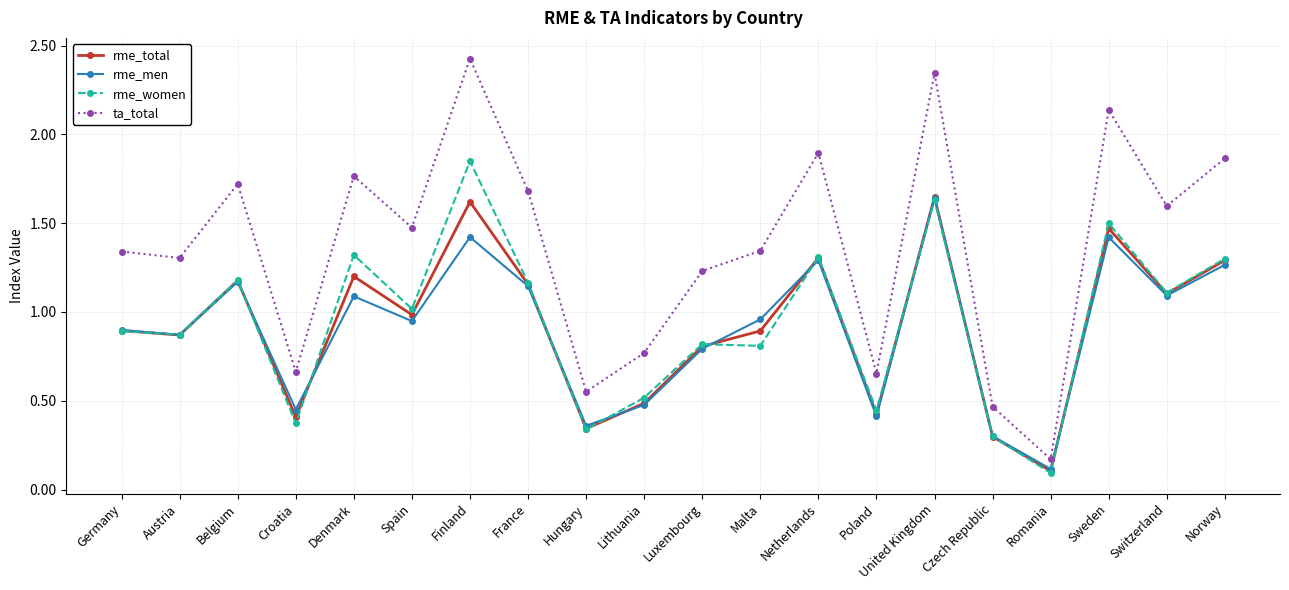

The rme_total series shows 1.5 at Sweden. True or false?

True